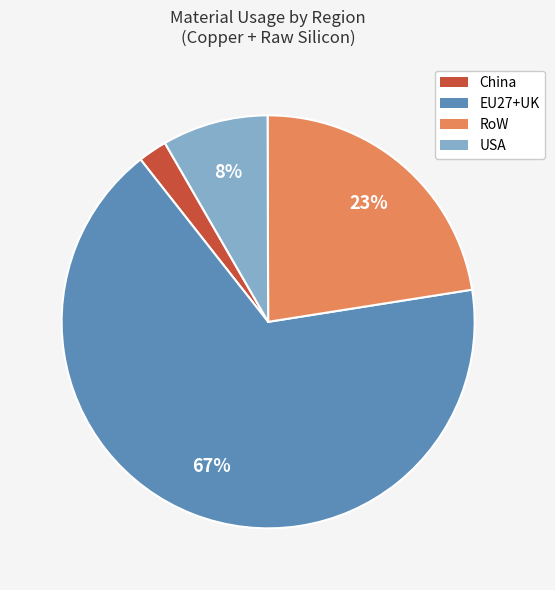

To the nearest percent, what is the combined percentage of China and EU27+UK?

69%